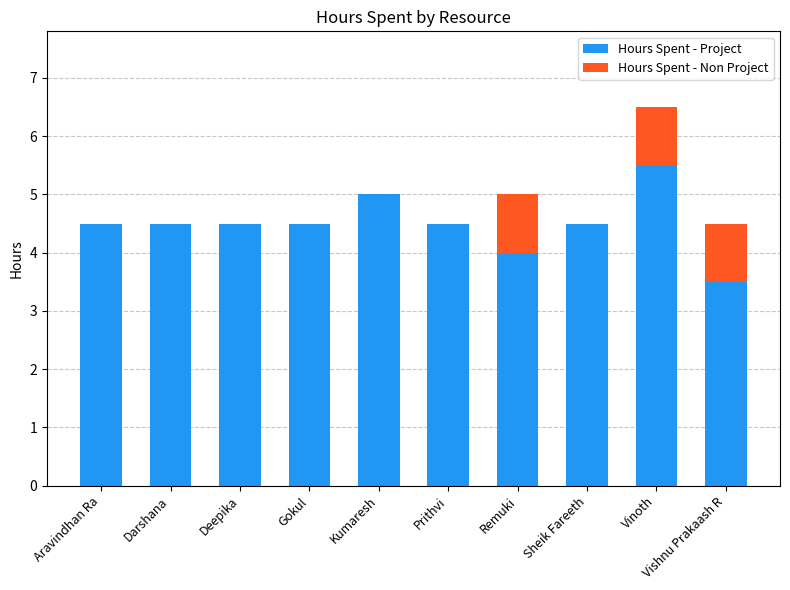

What is the maximum value for Hours Spent - Project?

5.5